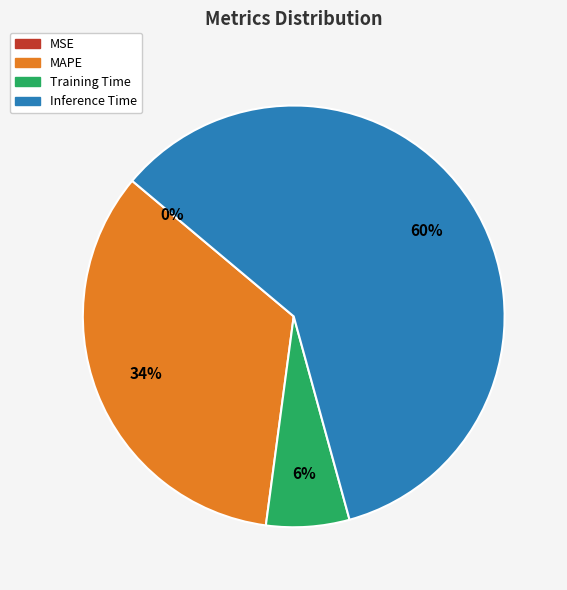

Is it true that Training Time is 1% of the pie?

False